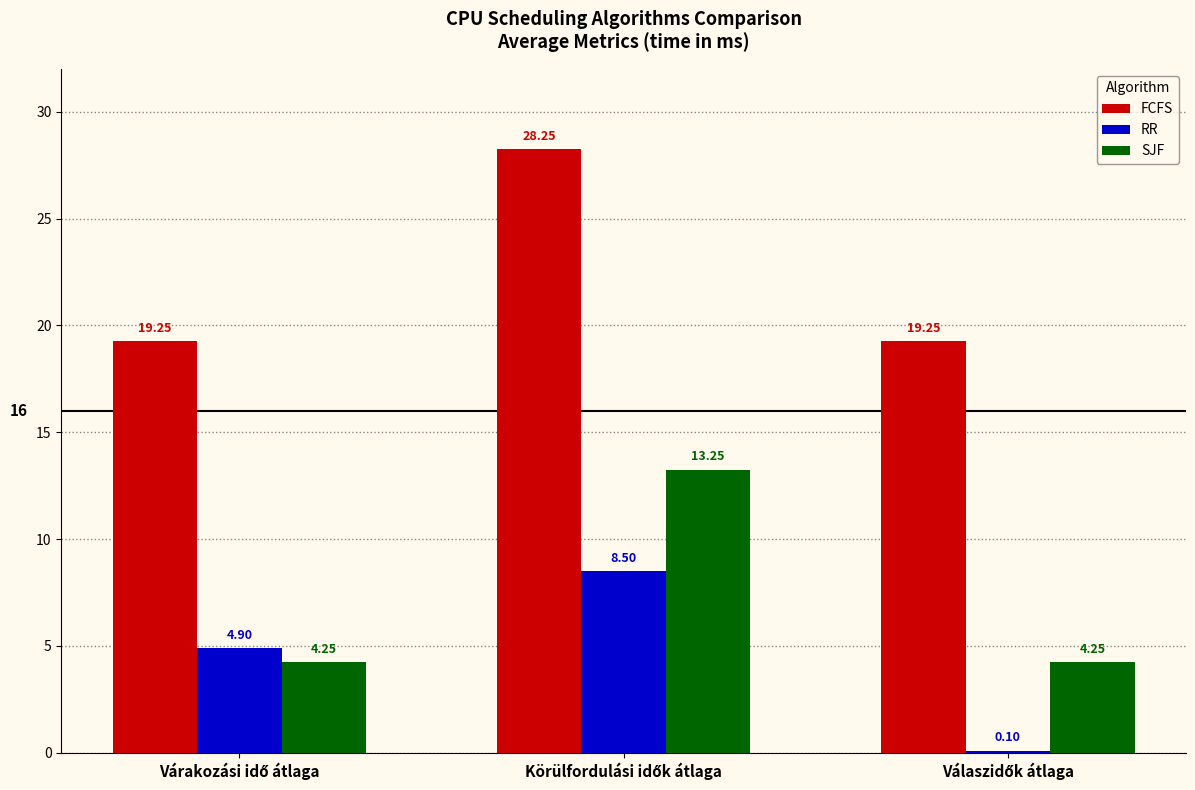

Which series has the largest total across all categories?

FCFS